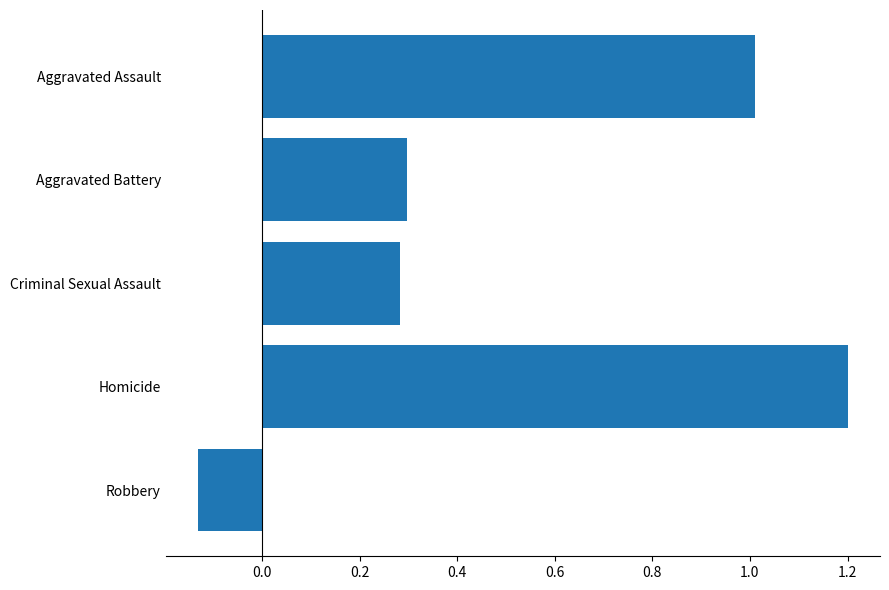

True or false: the data shows 0.1 at Criminal Sexual Assault.

False